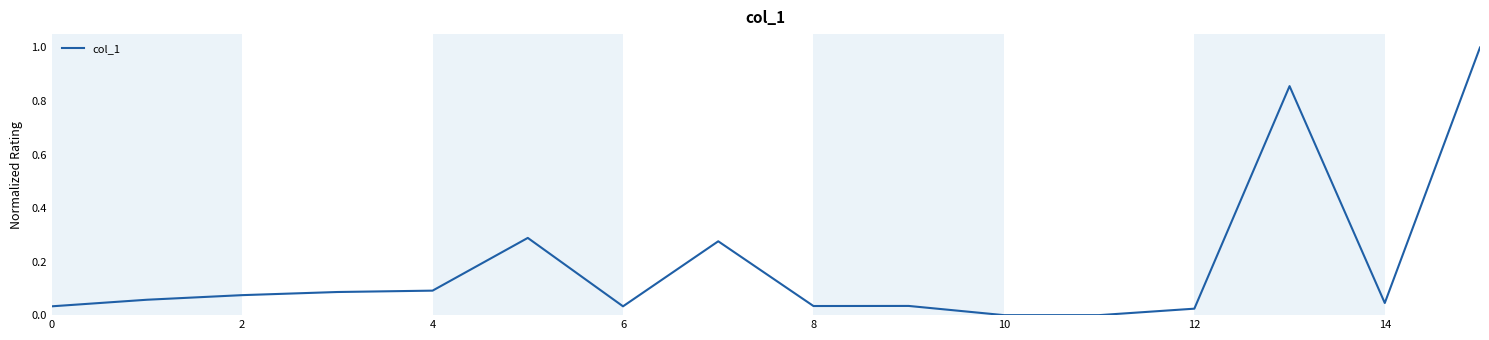

What is the difference between the maximum and minimum values?

1.0